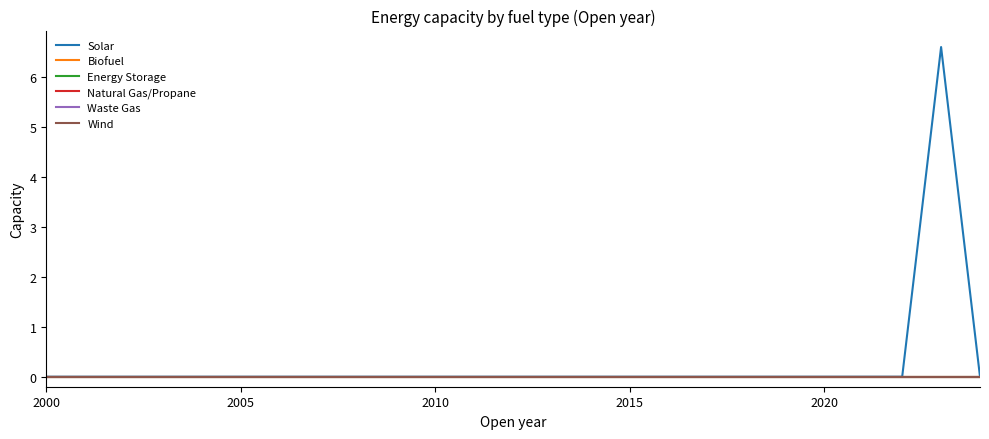

True or false: Biofuel and Solar cross at least once.

False